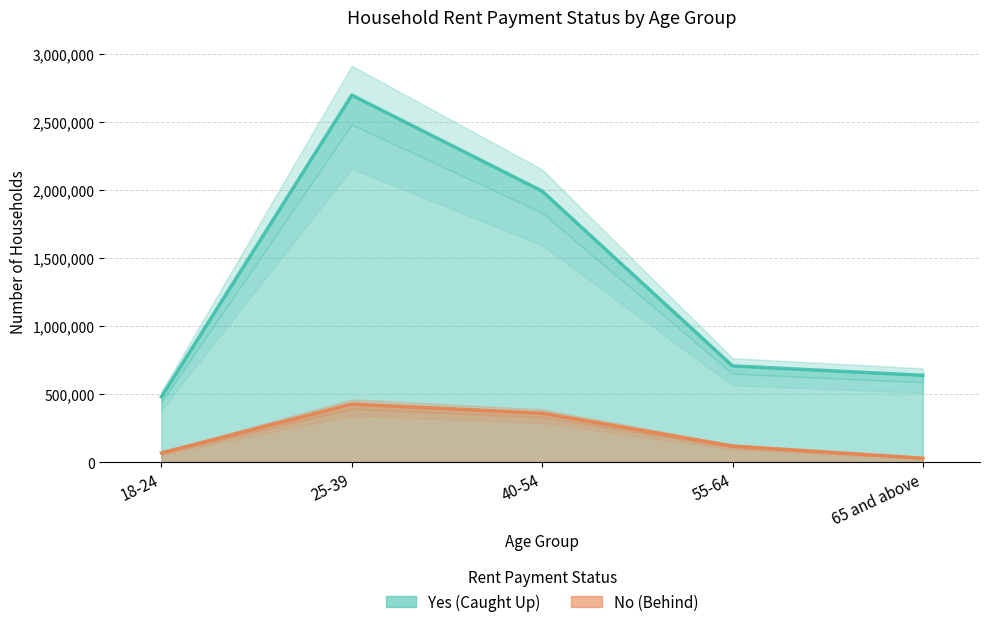

List the labels in order of No (Behind) value, smallest first.

65 and above, 18-24, 55-64, 40-54, 25-39